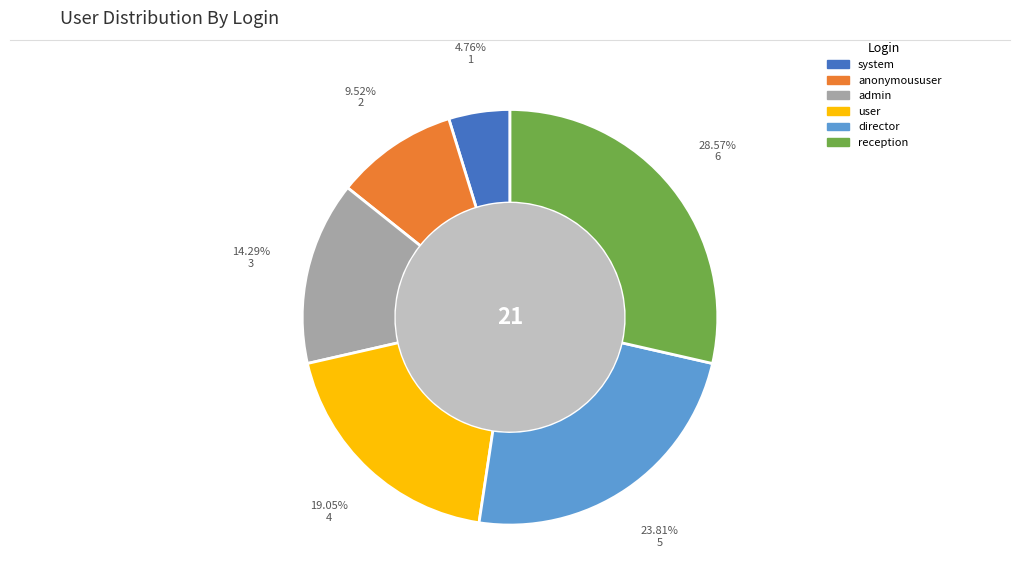

What percentage is the director slice, to the nearest percent?

24%